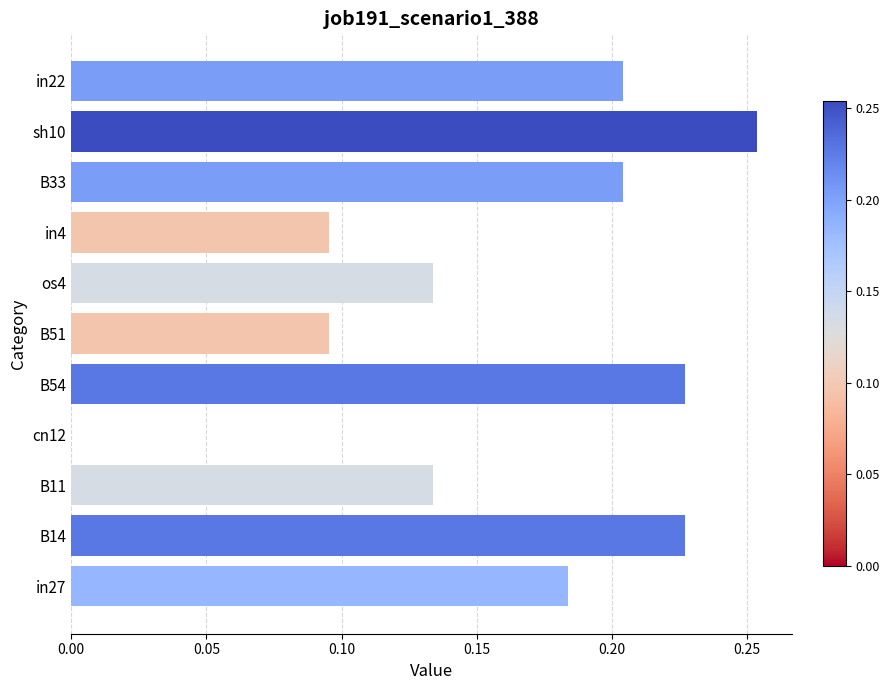

Which label corresponds to the largest value in the chart?

sh10